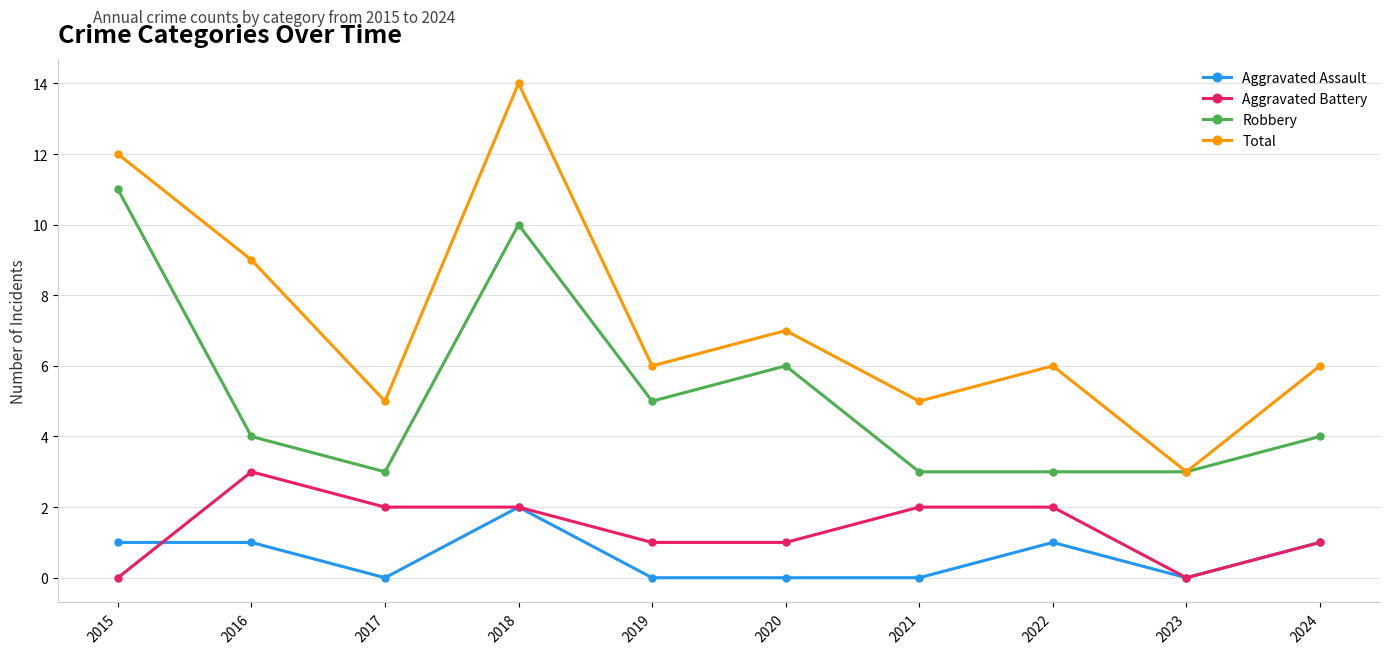

What is the maximum value shown in the chart?

14